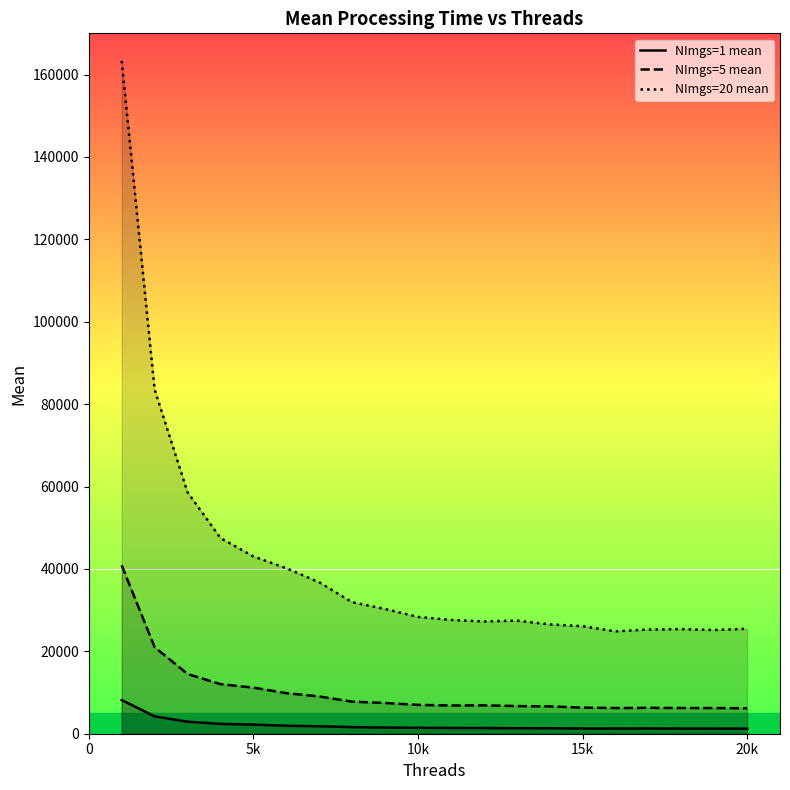

Rank the series by their average value, from lowest to highest.

NImgs=1 mean, NImgs=5 mean, NImgs=20 mean